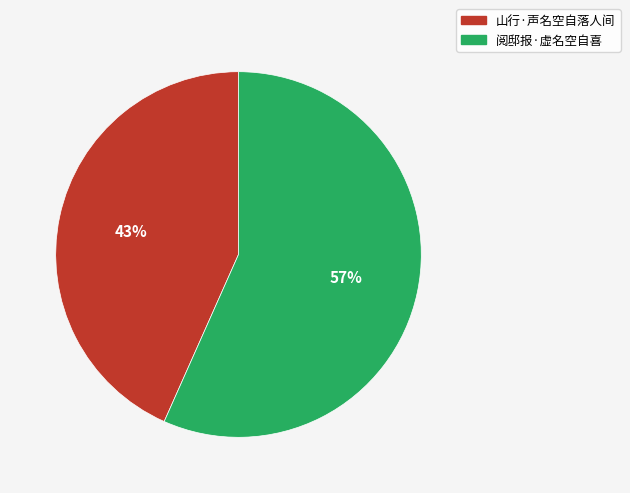

Is the sum of 山行·声名空自落人间 and 阅邸报·虚名空自喜 greater than half?

Yes